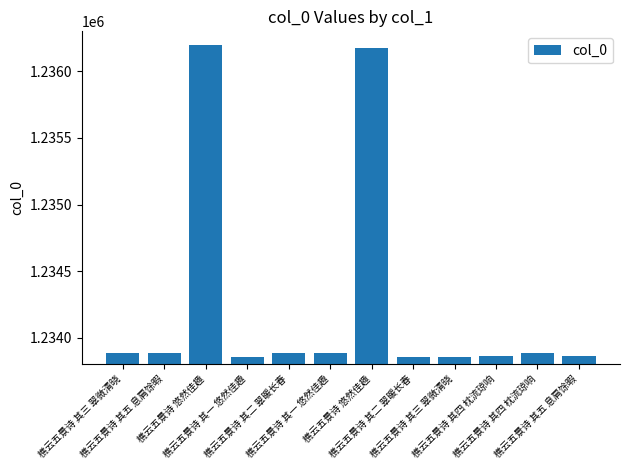

Are the bars horizontal?

No